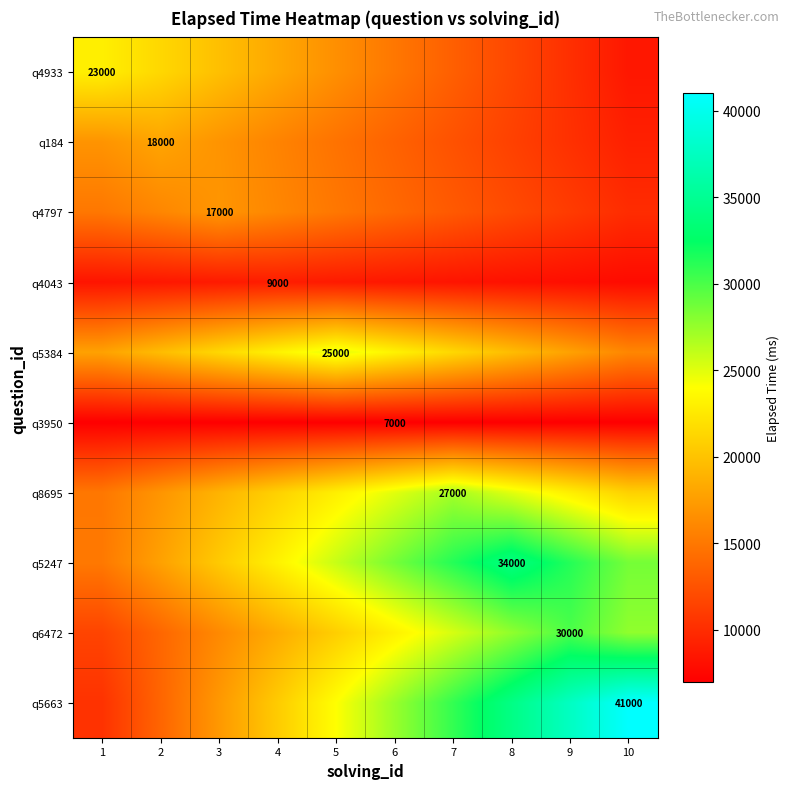

What value does the q4043 series have at 8?

8200.0